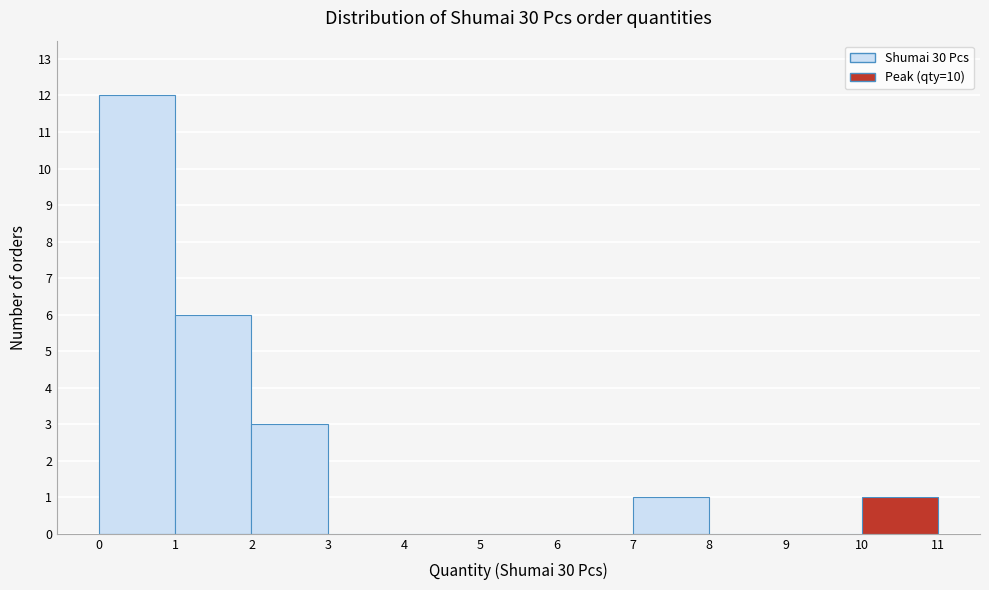

Which range on the x-axis has the tallest bar?

0 to 1